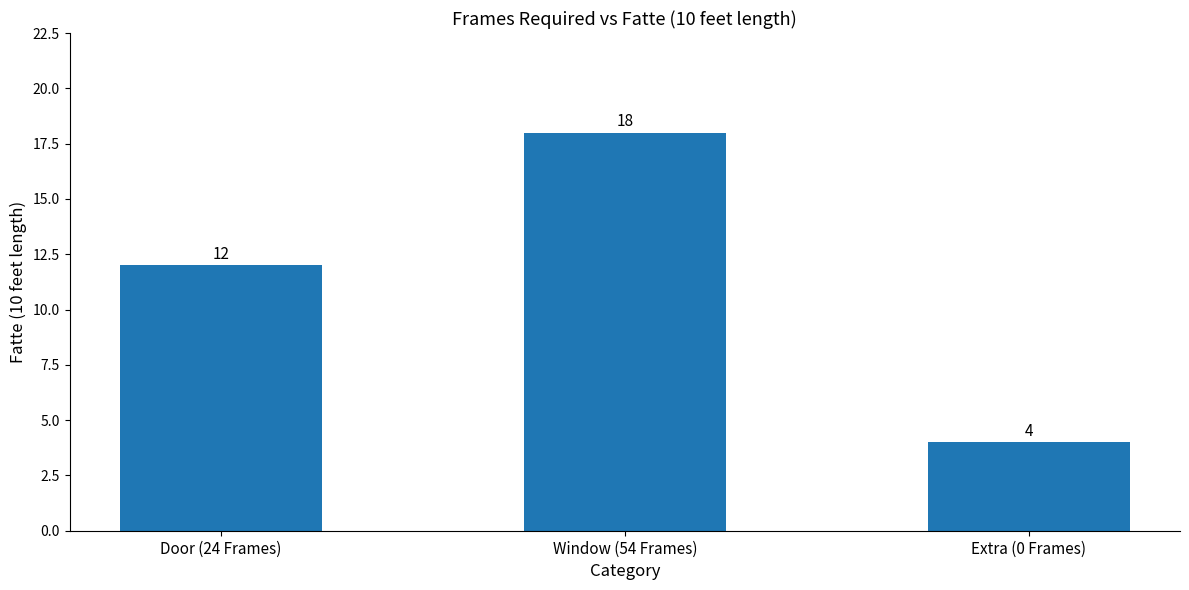

Reading left to right, list all the values displayed in this chart.

Door (24 Frames)=12	Window (54 Frames)=18	Extra (0 Frames)=4